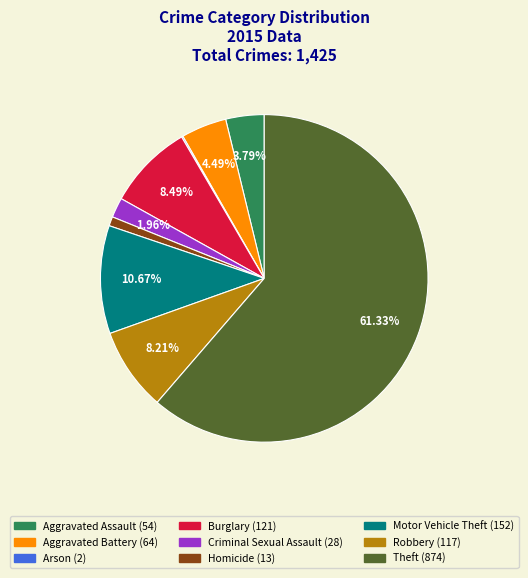

Do Robbery and Criminal Sexual Assault together represent more than half of the pie?

No